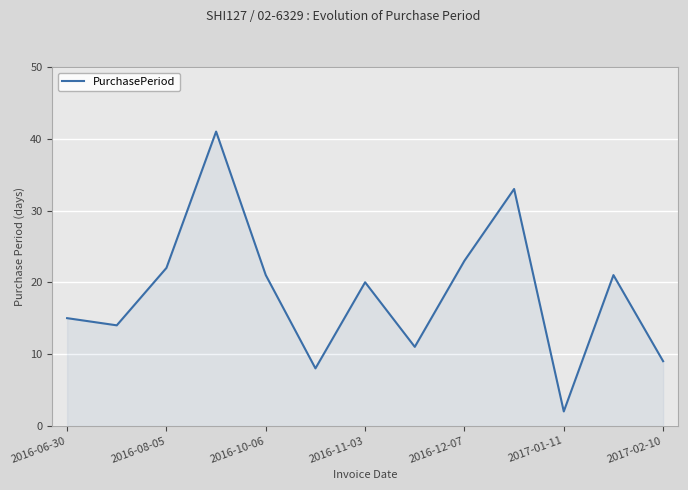

Does the chart display data point markers on the line(s)?

No